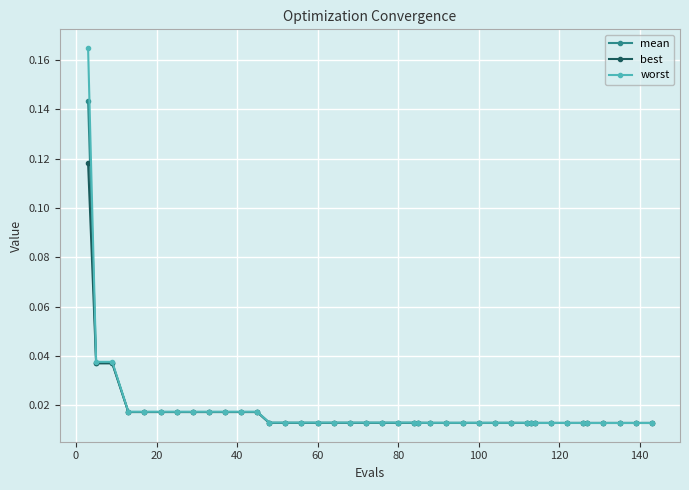

True or false: worst has more than 0 points higher than both neighbors.

True